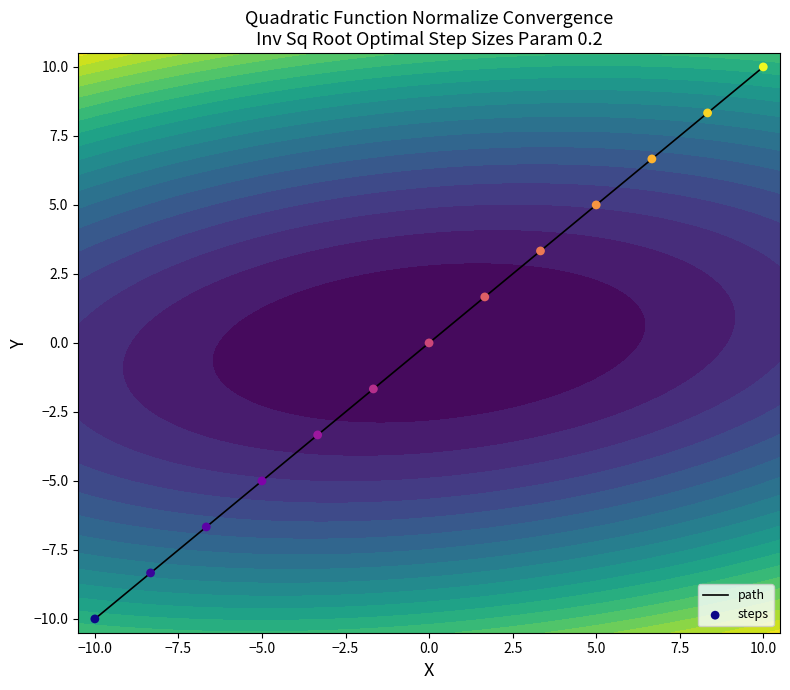

What is the difference between the maximum and minimum values in the path series?

20.0